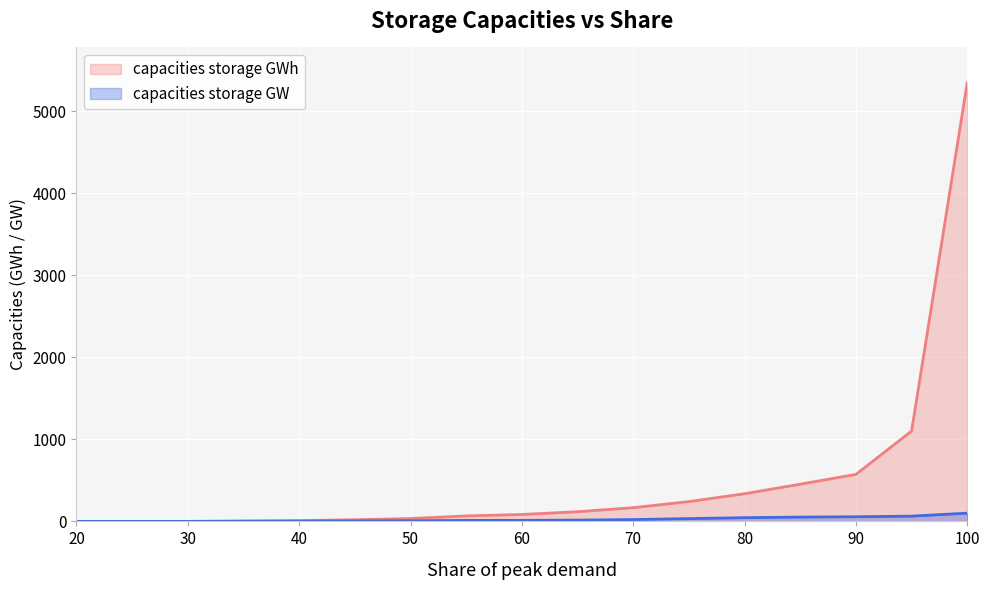

What is the difference between the second highest and minimum values in the capacities storage GWh (line) series?

1101.0